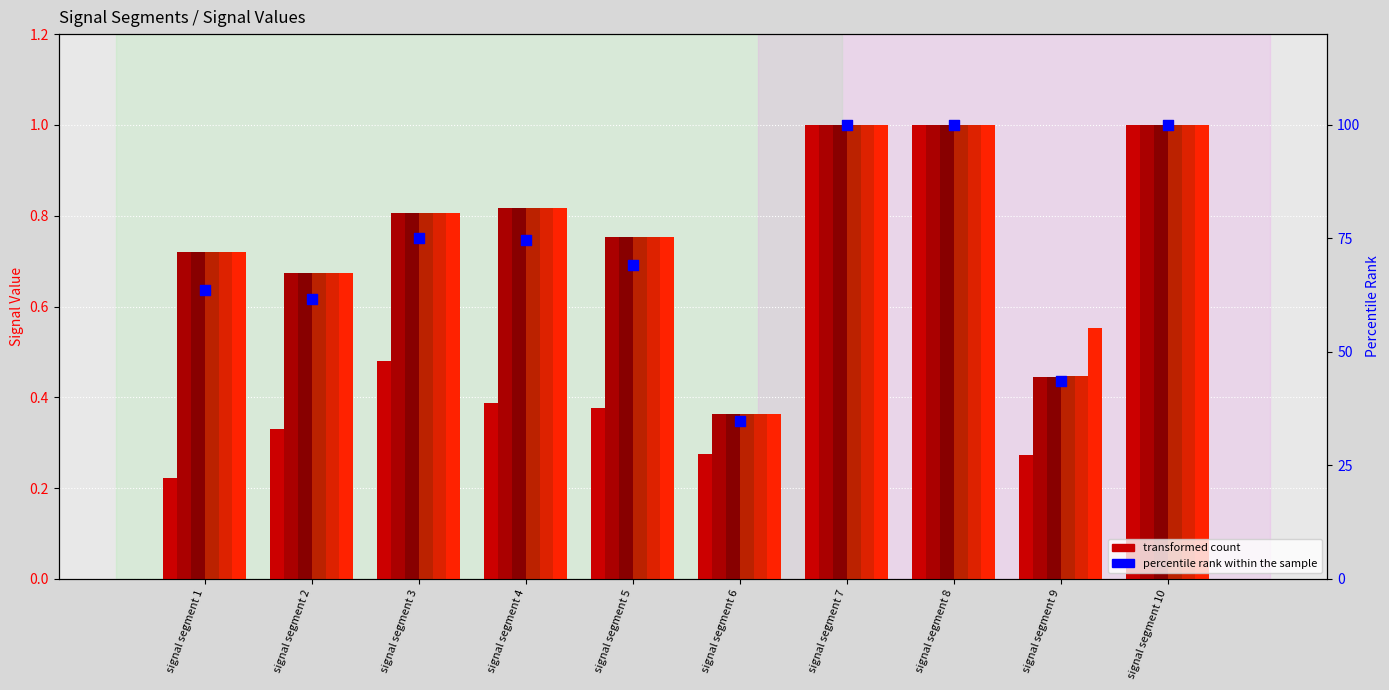

Is the value of Signal_Value_92 at signal segment 7 greater than the value of Signal_Value_94 at signal segment 8?

No